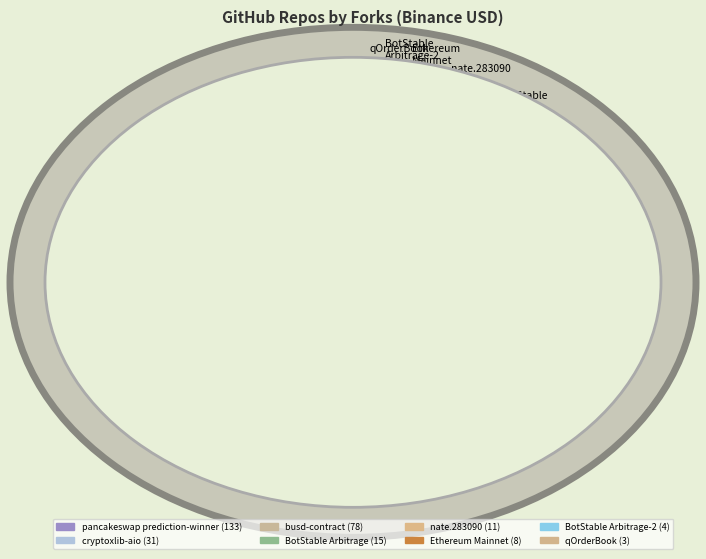

To the nearest percent, what is the difference between the largest and smallest slice percentages?

46%